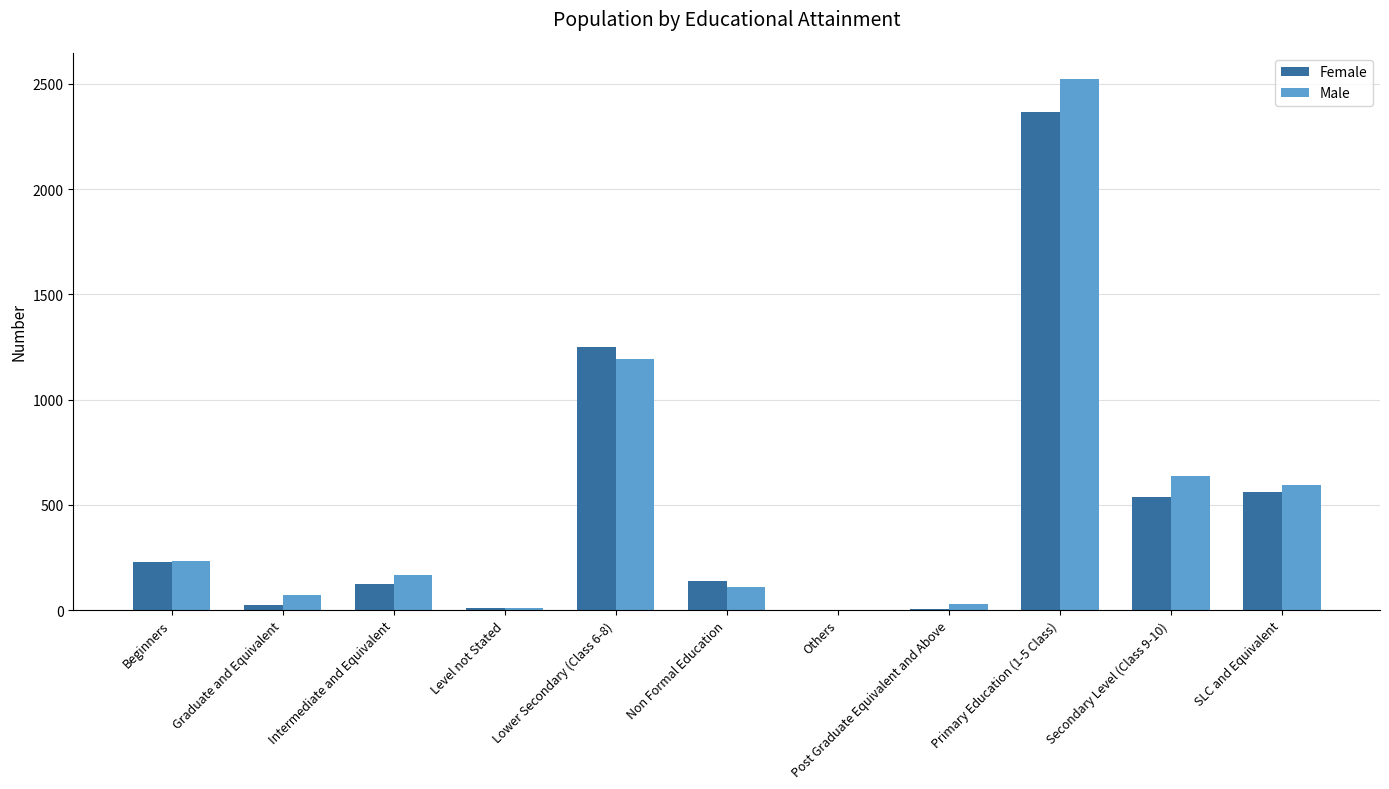

The value of Male at SLC and Equivalent is 593. True or false?

True